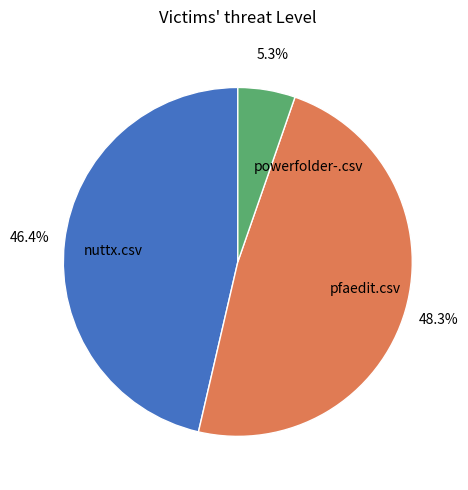

Does nuttx.csv account for over 50% of the chart?

No